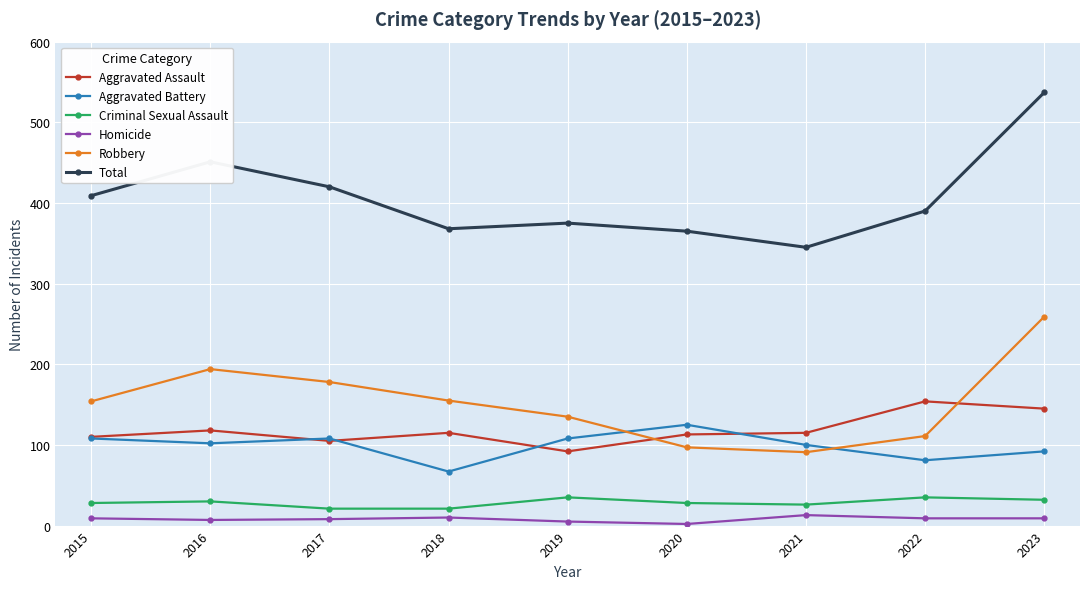

How many values in the Robbery series are below 154?

4